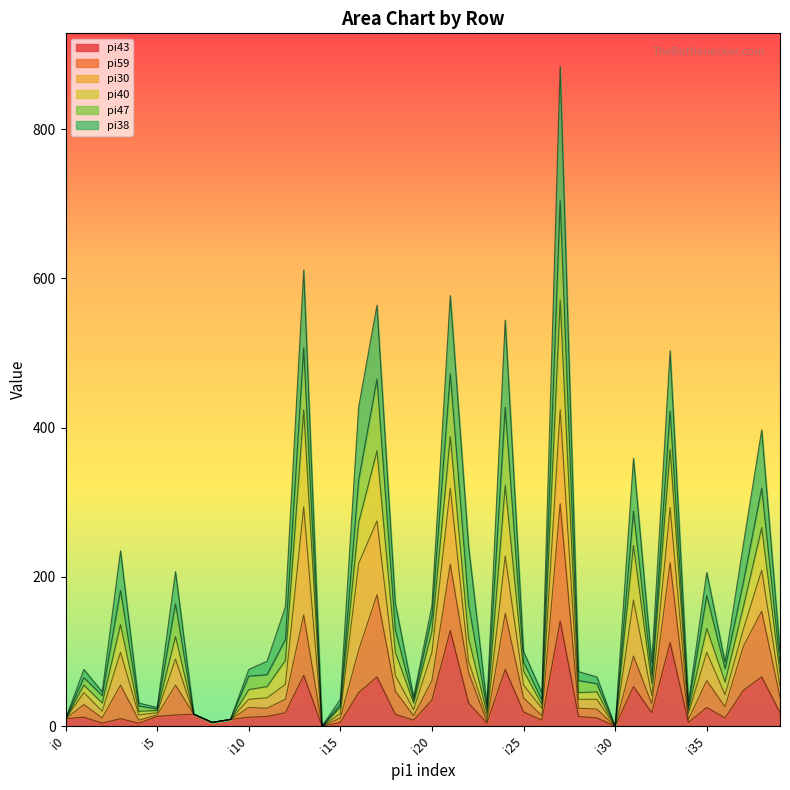

True or false: pi59 has more than 0 interior local peaks.

True